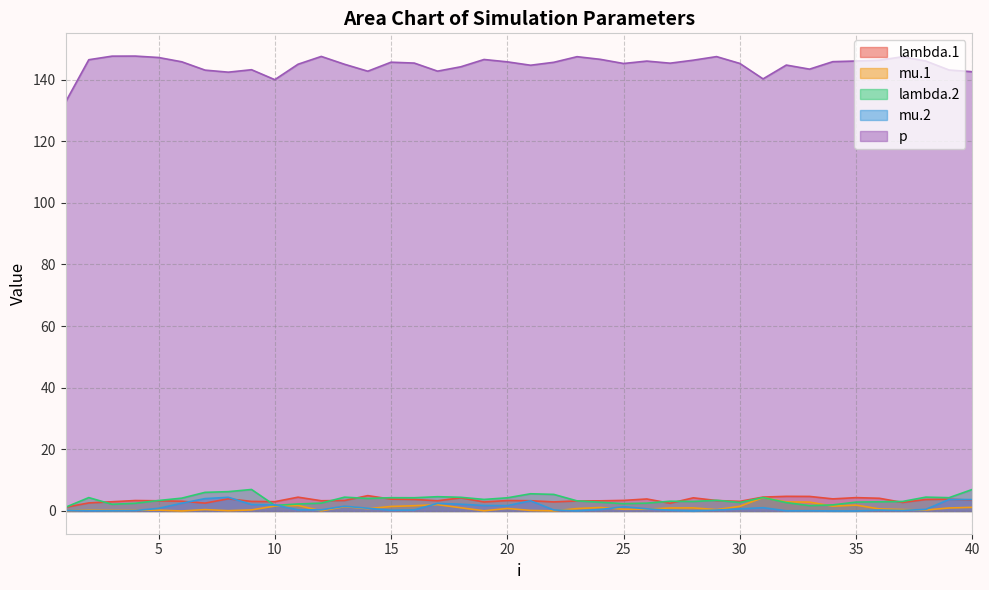

True or false: p and lambda.1 intersect in this chart.

False